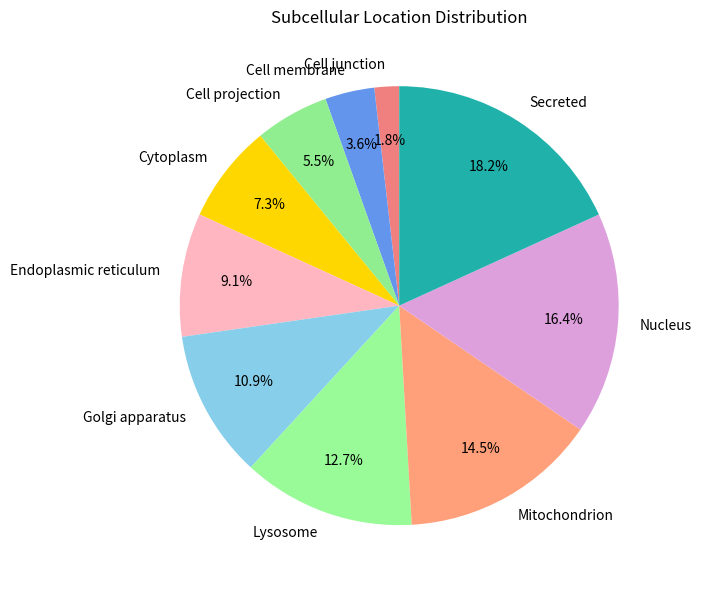

To the nearest percent, what is the average slice percentage?

10%